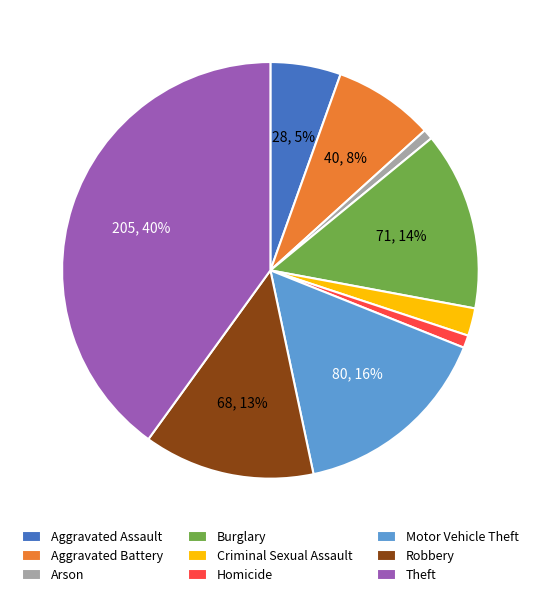

Which category has the biggest portion of the pie?

Theft